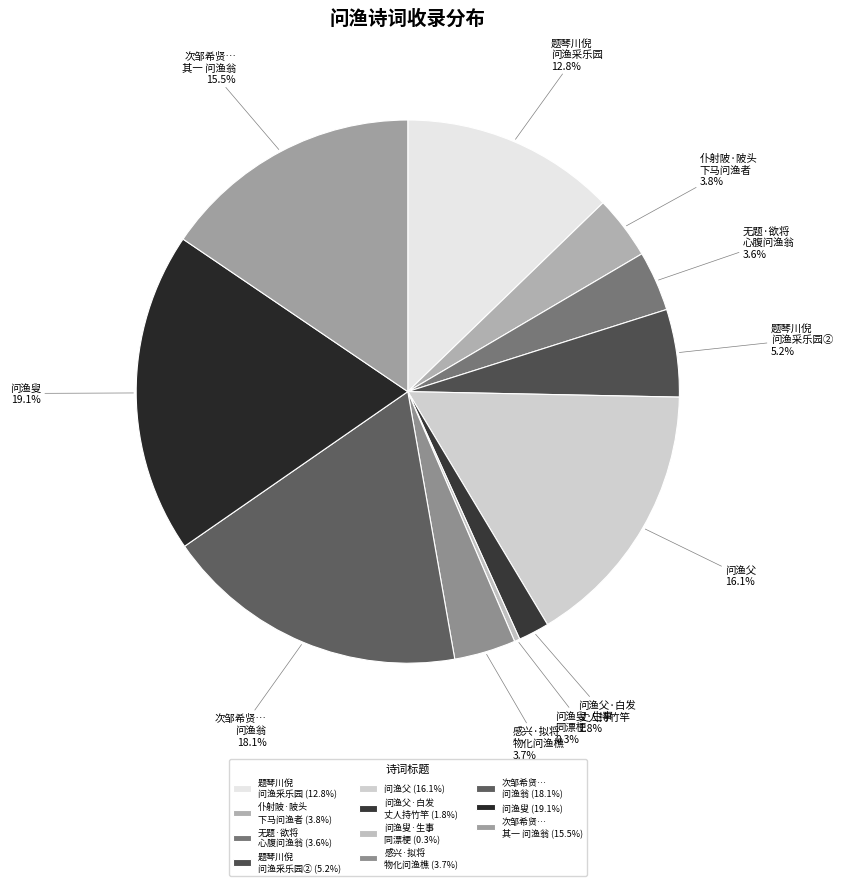

Is 问渔叟 the majority of the pie?

No